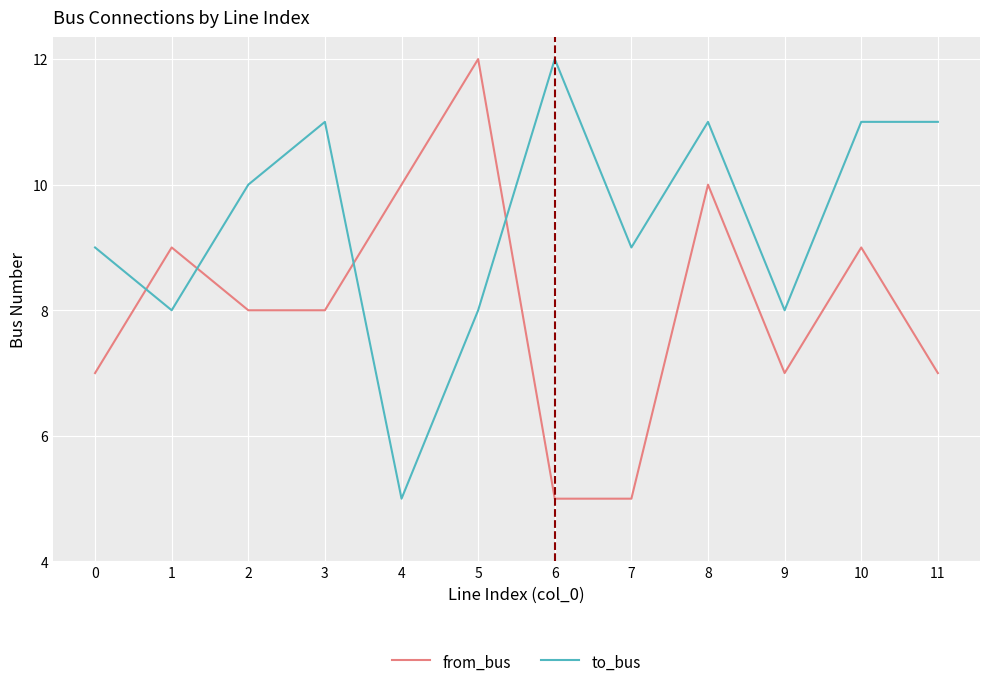

What is the greatest value displayed?

12